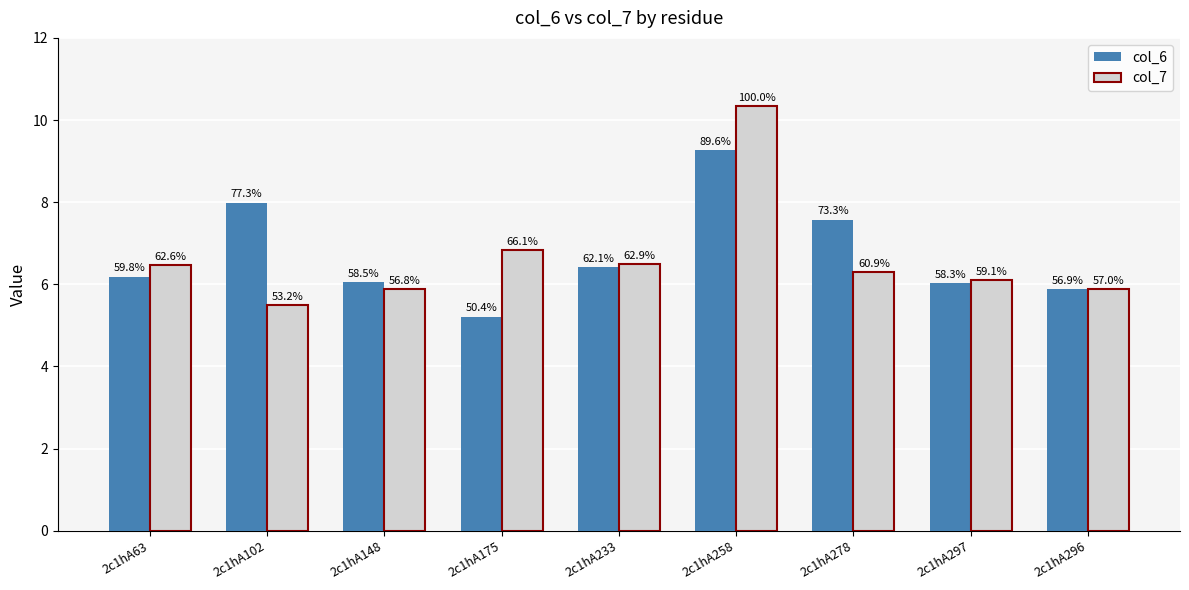

Between 2c1hA63 and 2c1hA258, which series saw the biggest shift?

col_7